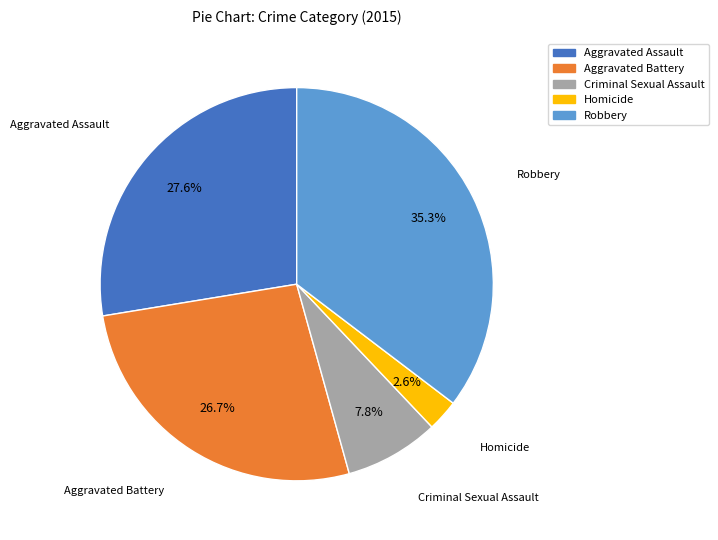

To the nearest percent, what percentage of the pie is Aggravated Assault?

28%